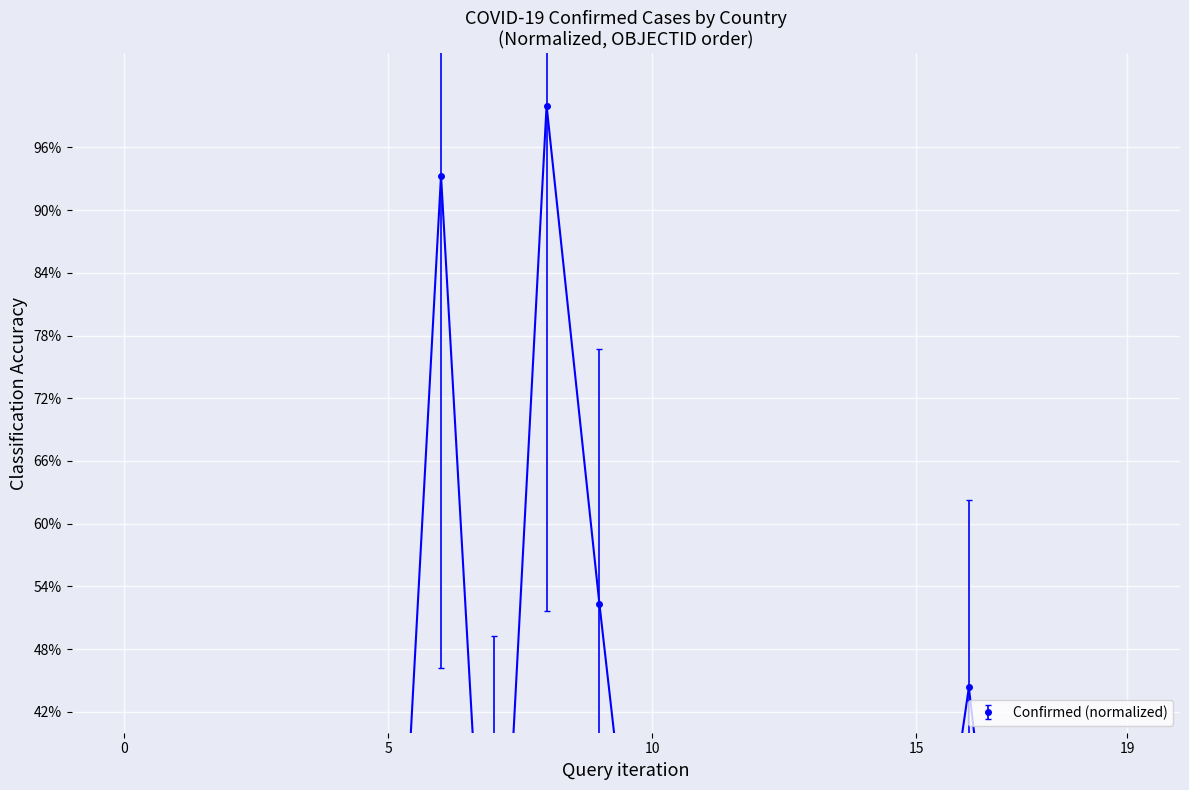

What is the difference between the maximum and minimum values?

1.0